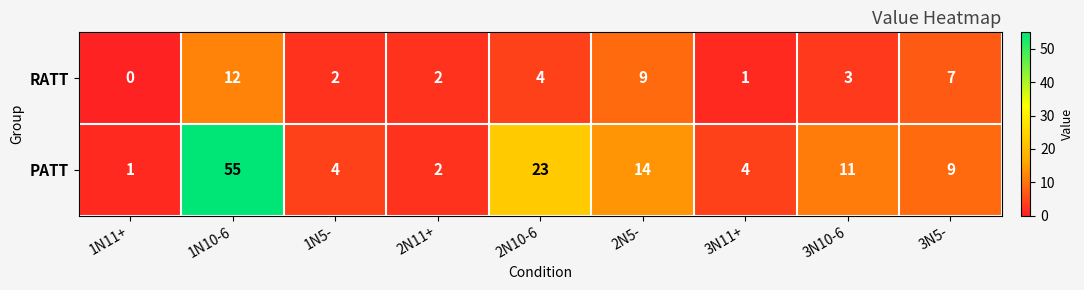

What is the sum of all RATT values?

40